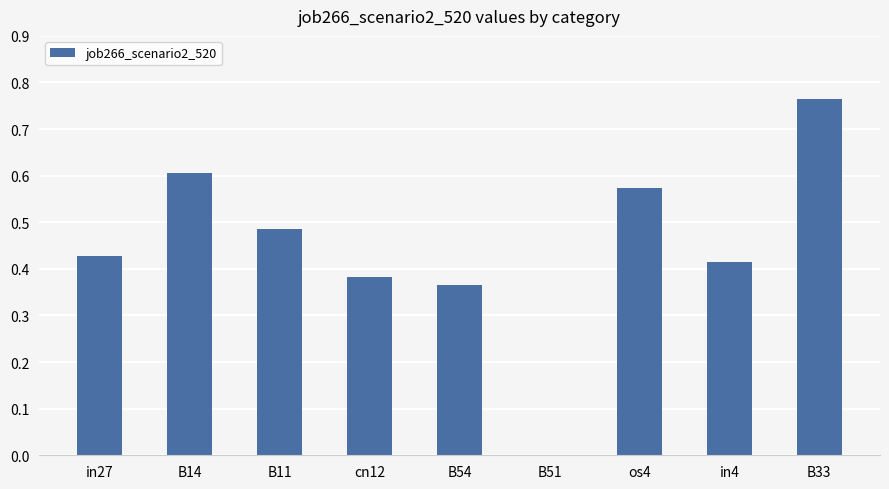

Which has a higher value, os4 or B54?

os4